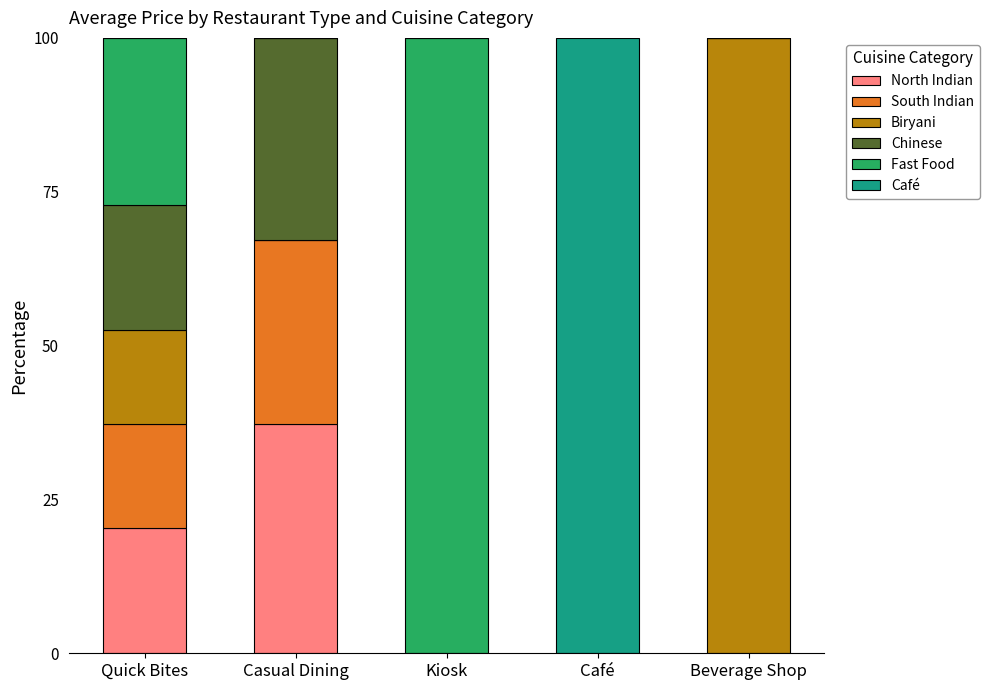

What is the total value across all series at Quick Bites?

100.0